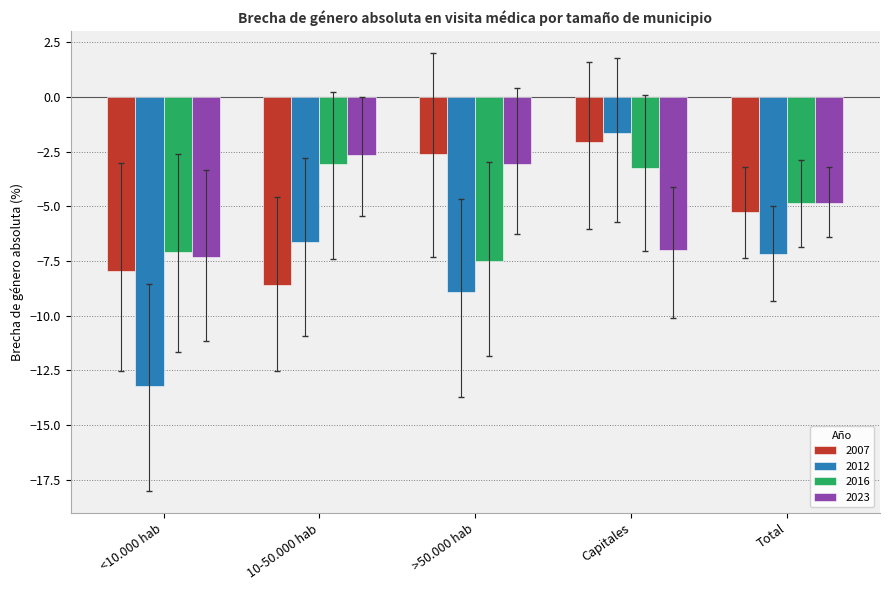

How many bars are there in each group?

4